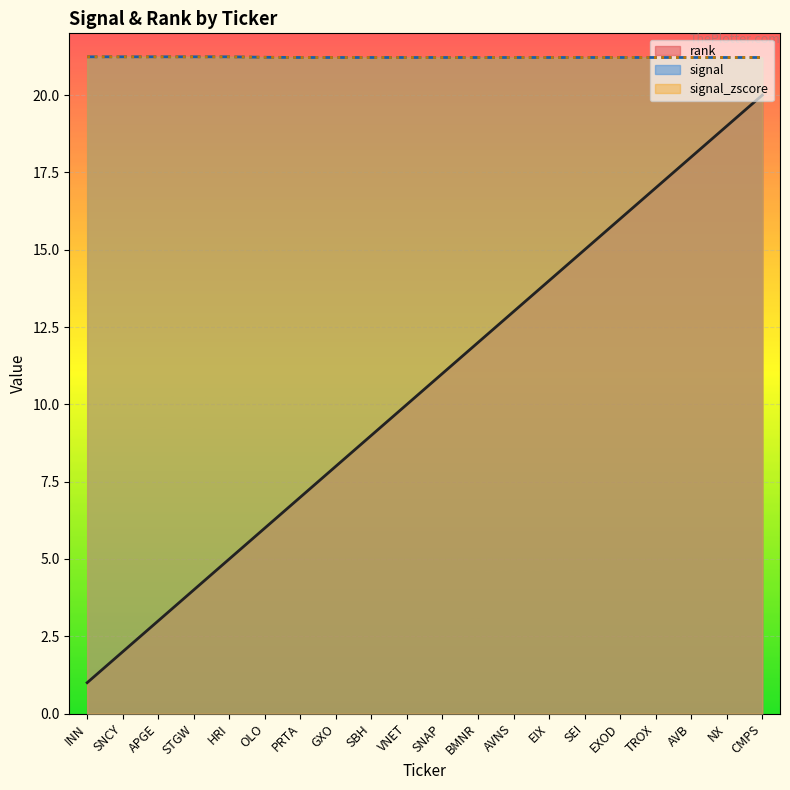

True or false: signal has a value of 21.2 at APGE.

True